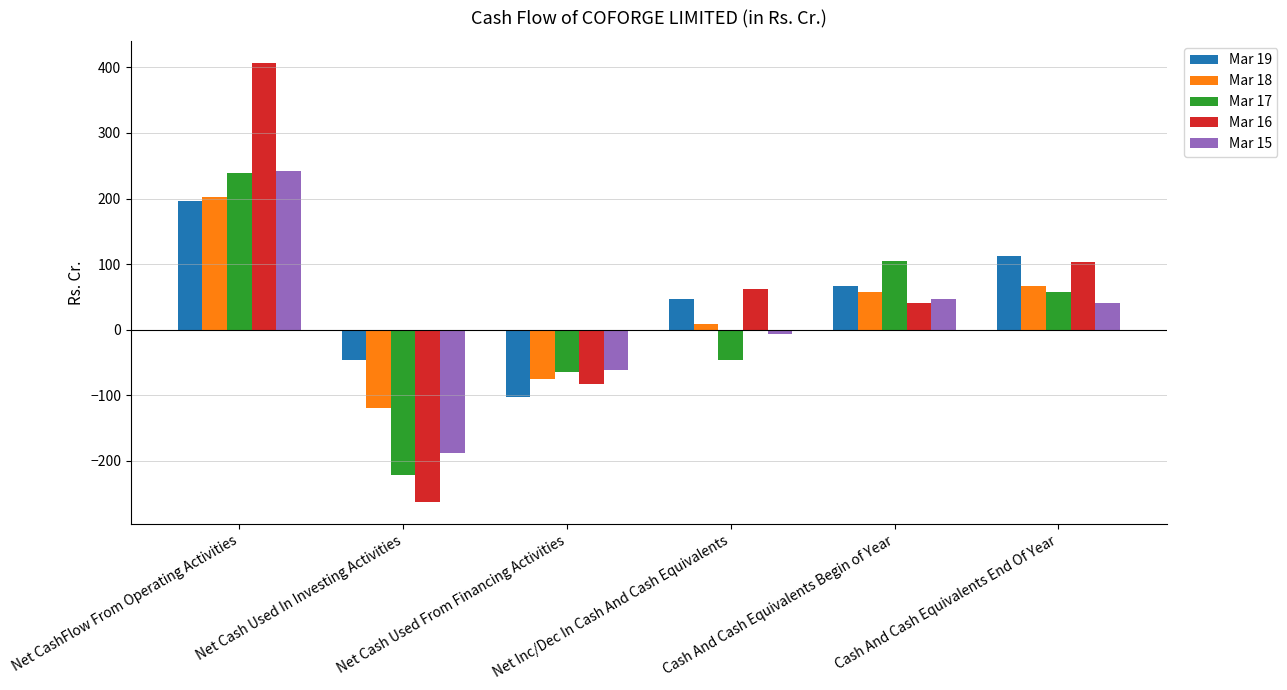

What is the difference between the highest and lowest values at Cash And Cash Equivalents Begin of Year?

63.6